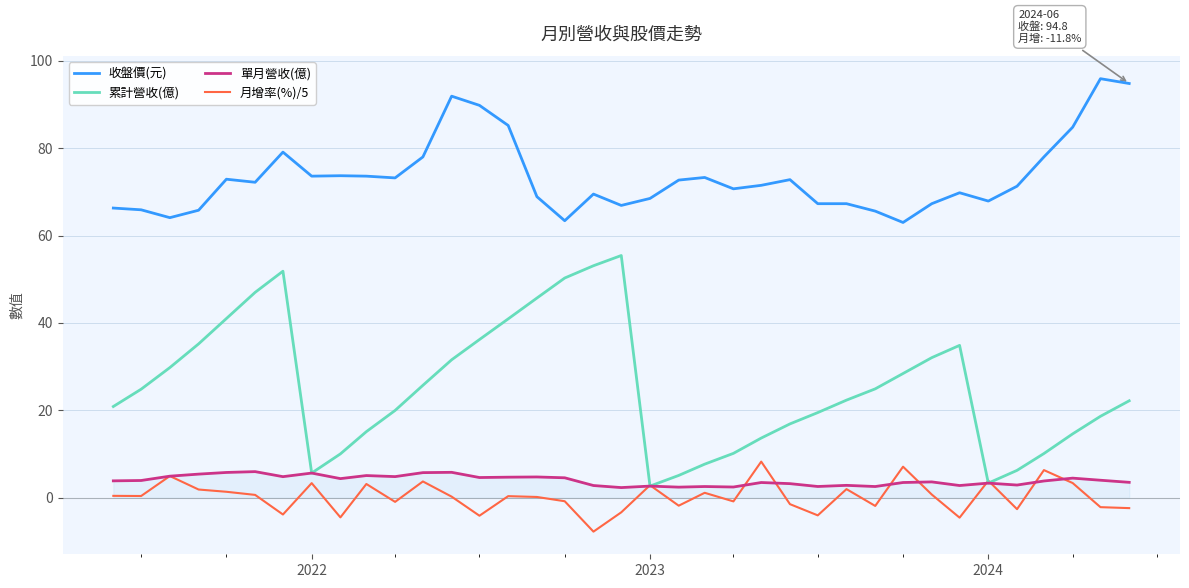

What is the smallest value displayed?

-7.7